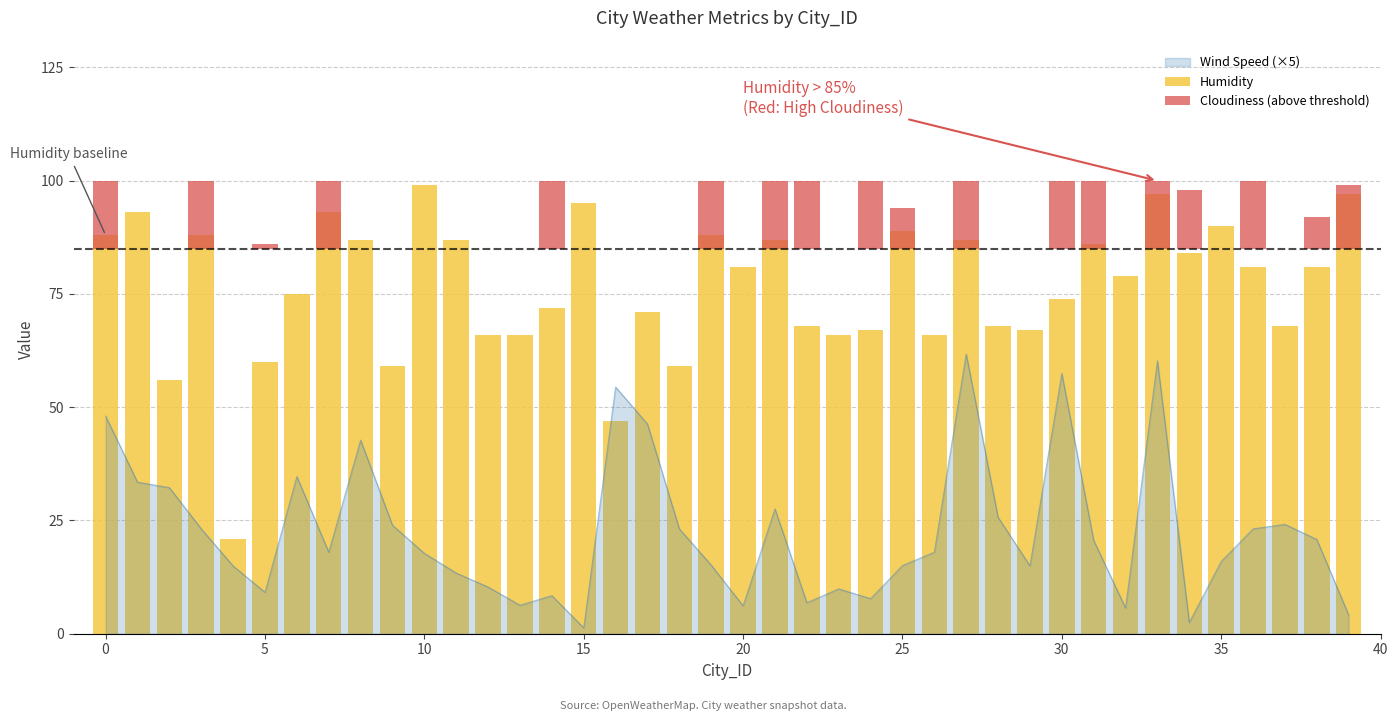

What is the highest value of the Wind Speed (×5) series?

61.8